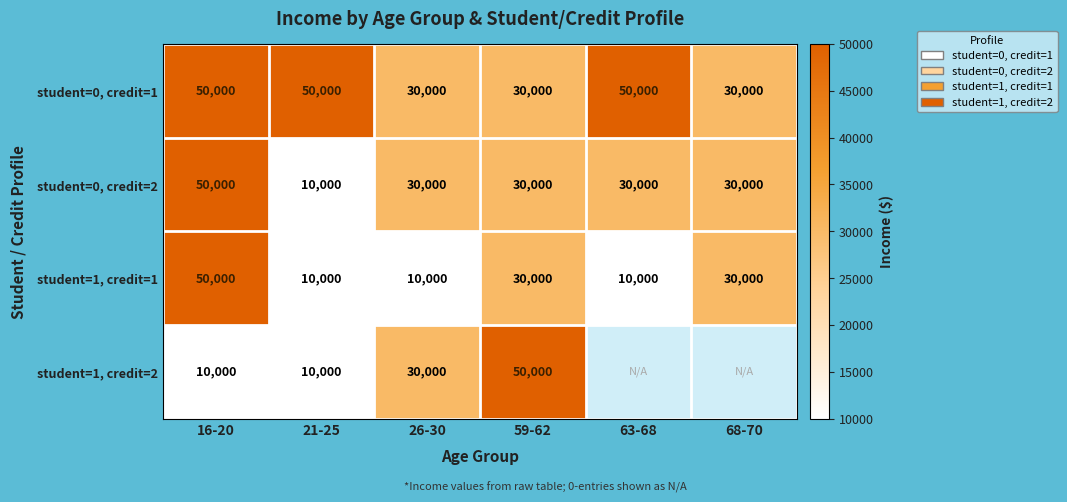

The student=0, credit=1 series shows 13355 at 59-62. True or false?

False